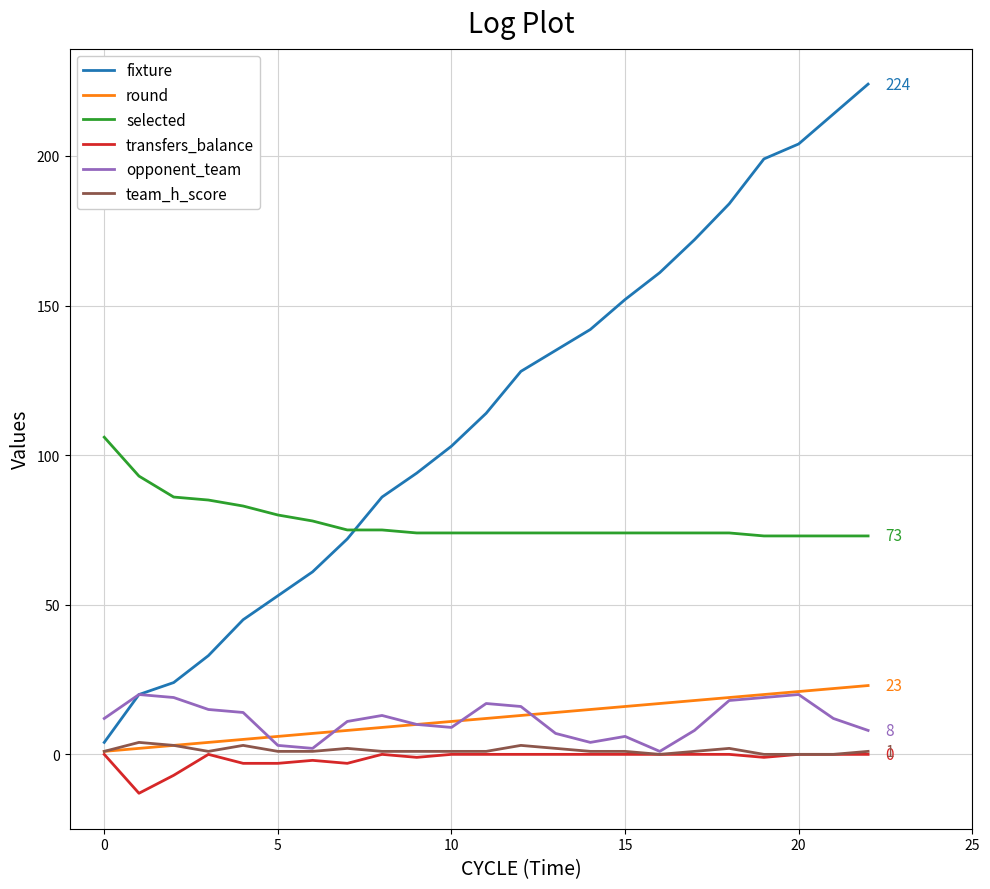

What is the greatest value displayed?

224